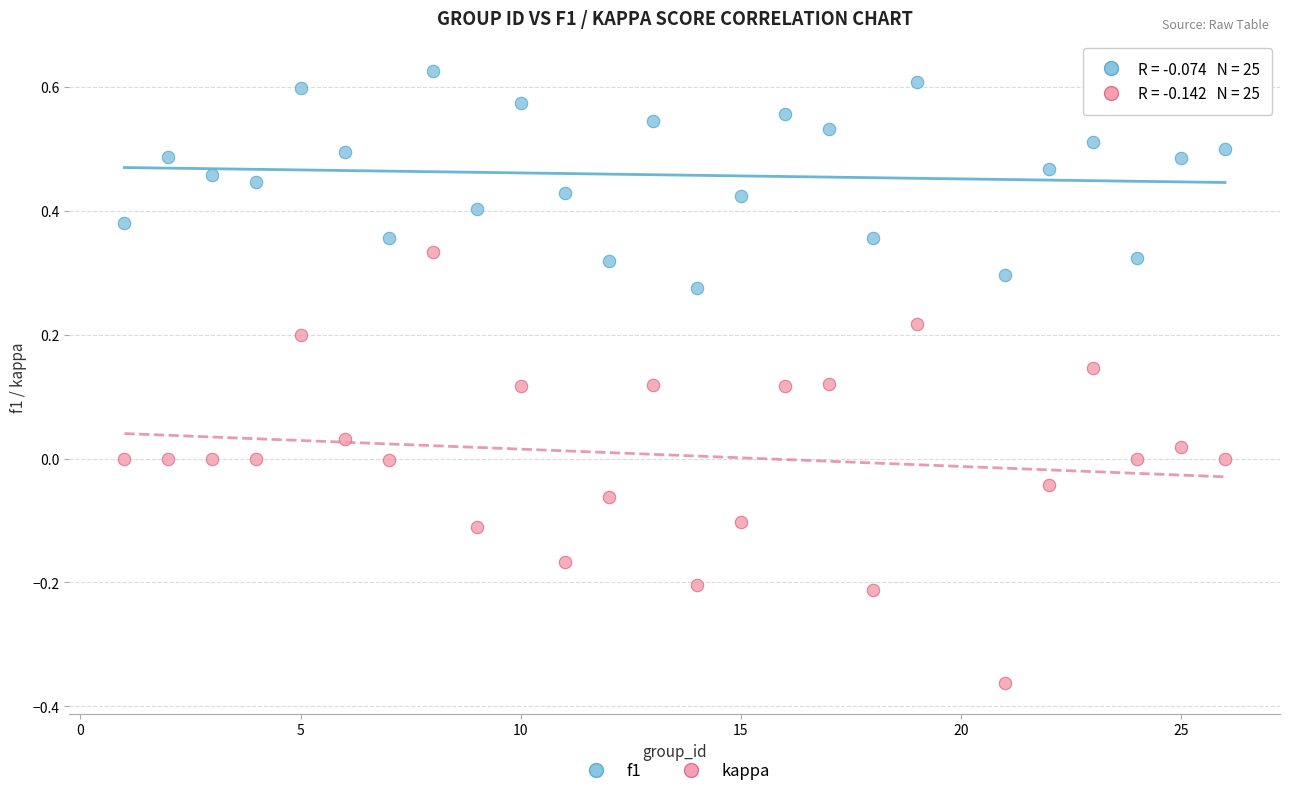

What are all the series names shown in the legend?

f1, kappa